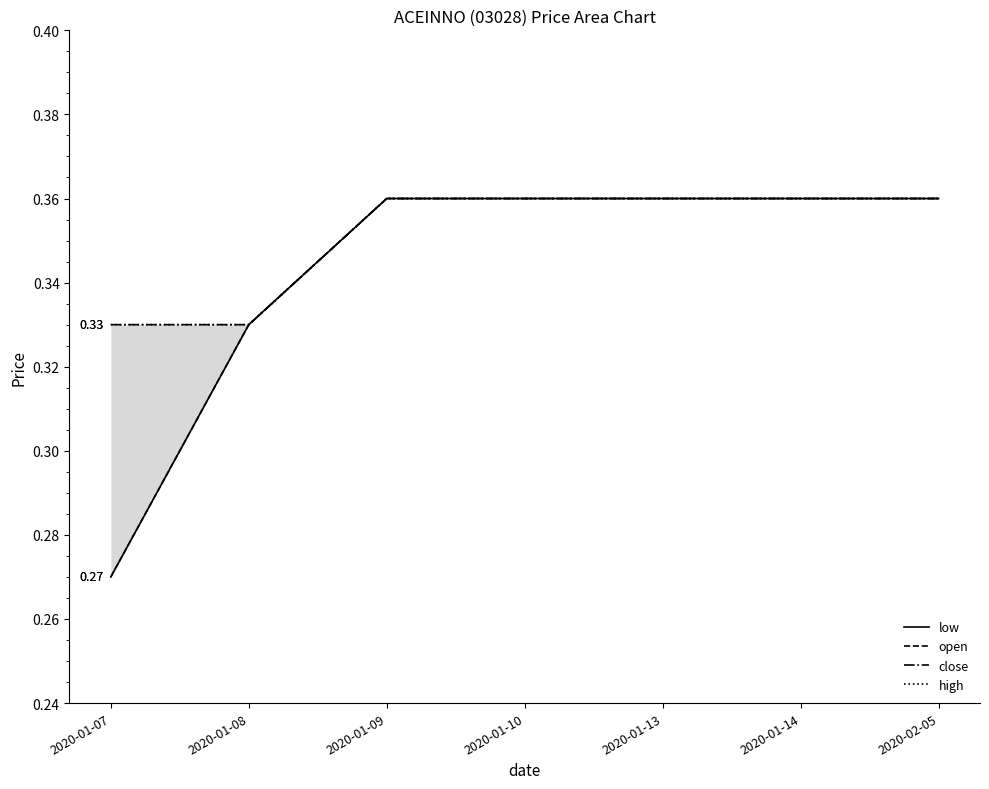

What are all the series names shown in the legend?

low, open, close, high